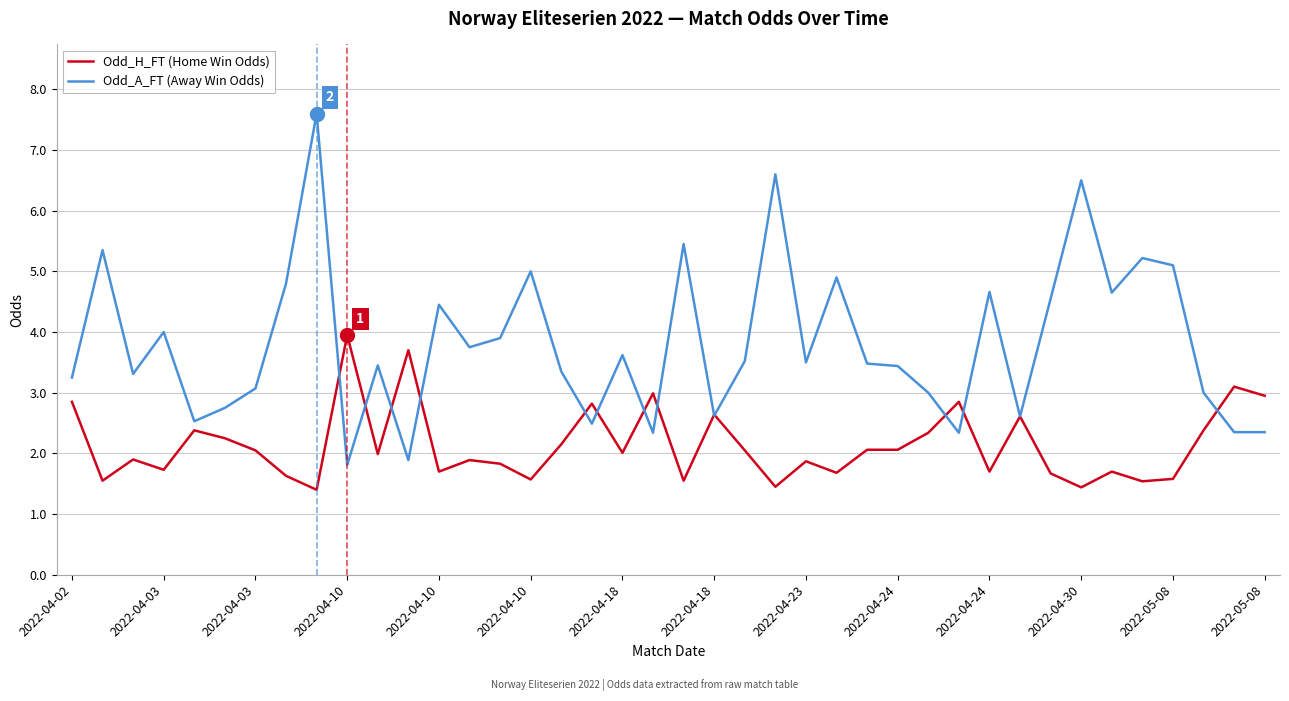

What is the greatest value displayed?

7.6